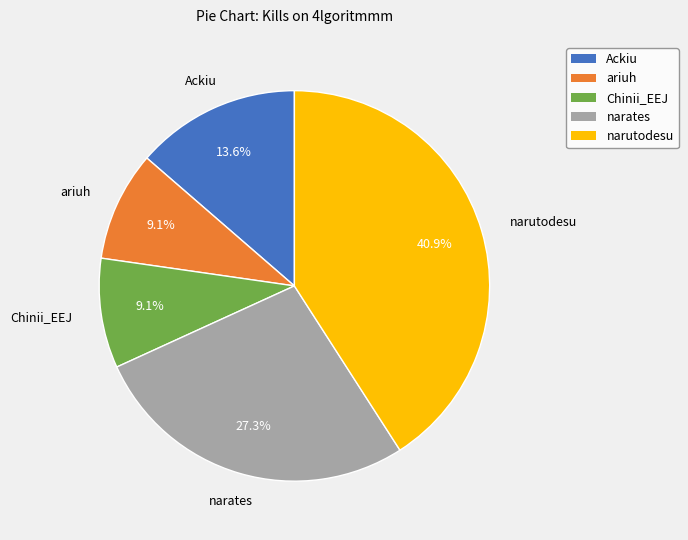

Count the number of slices in the pie.

5